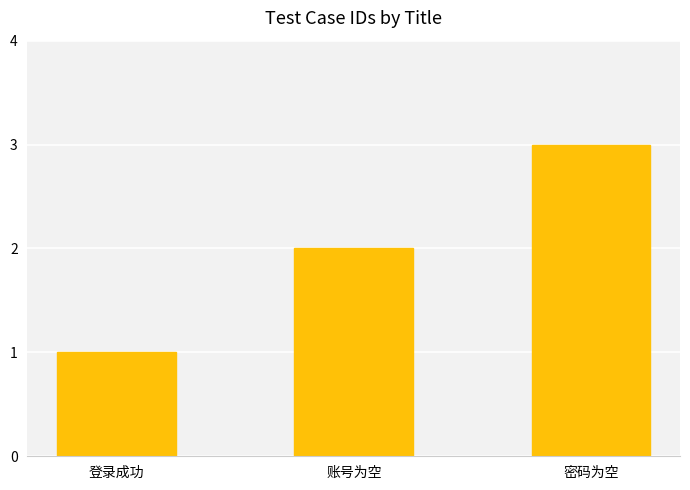

The value at 密码为空 is 1. True or false?

False